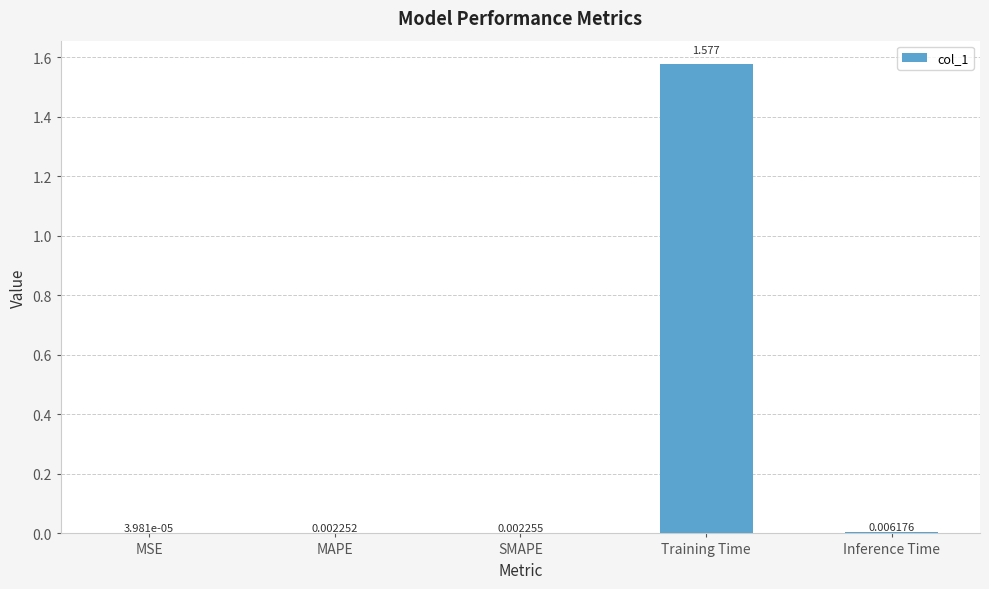

Which has a higher value, Inference Time or MAPE?

Inference Time